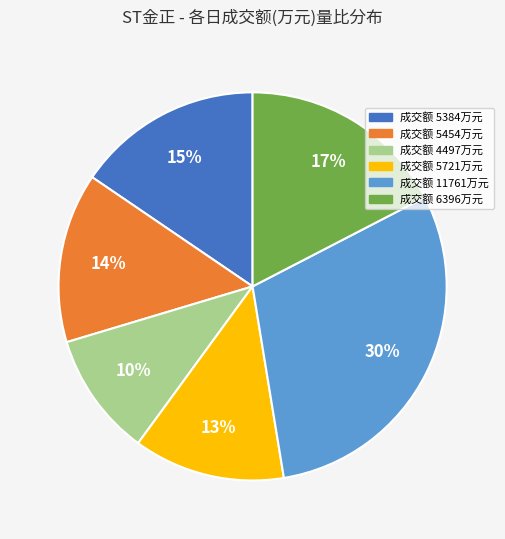

Is it true that 成交额 11761万元 is 15% of the pie?

False